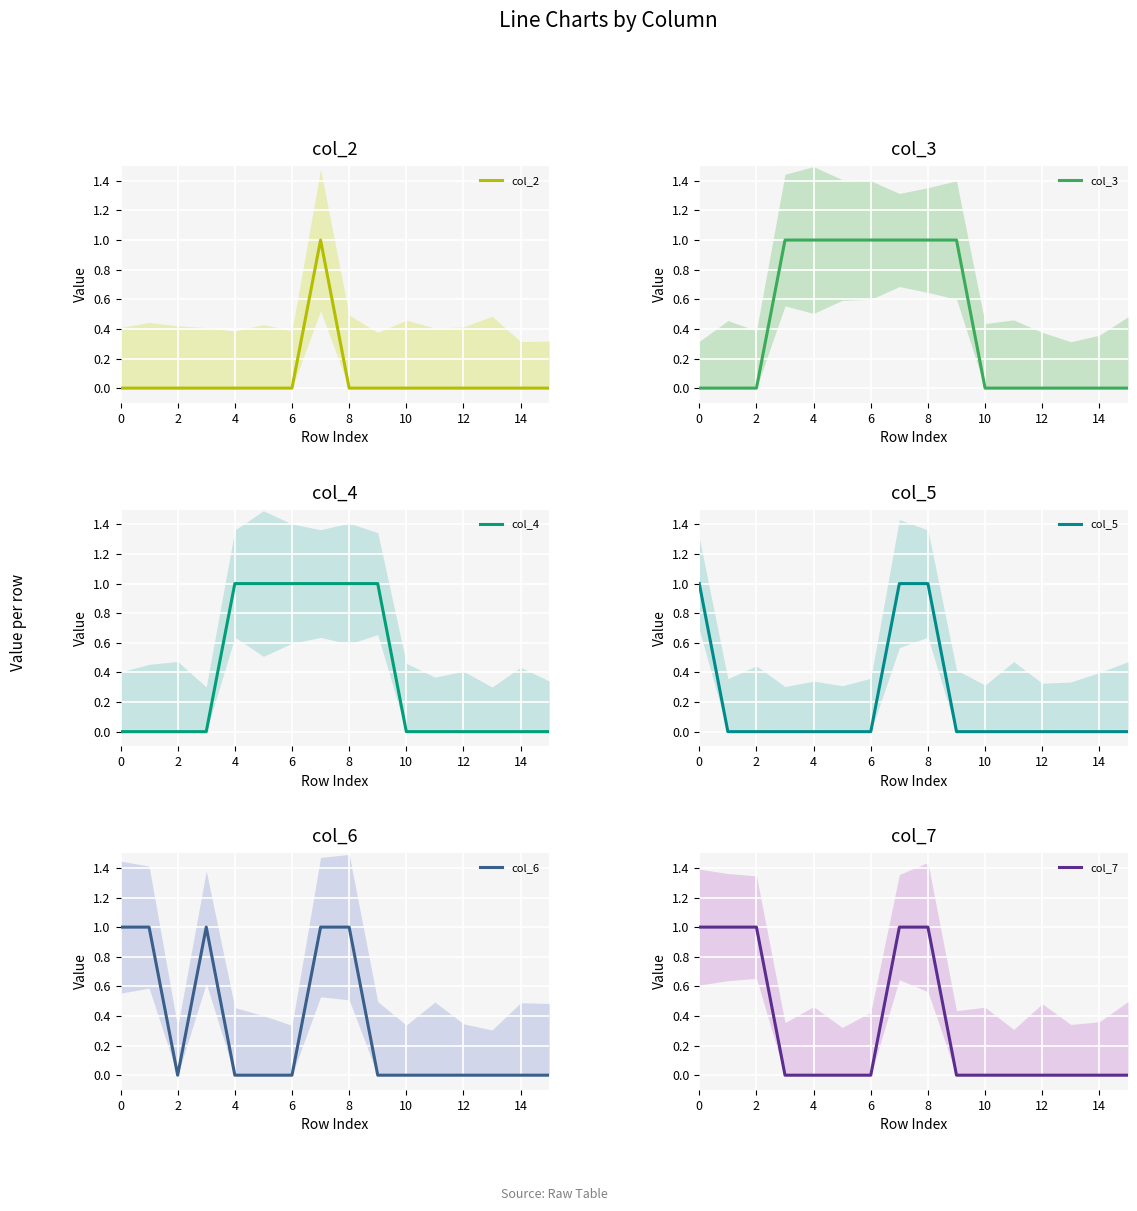

Which series has the largest total across all categories?

col_3